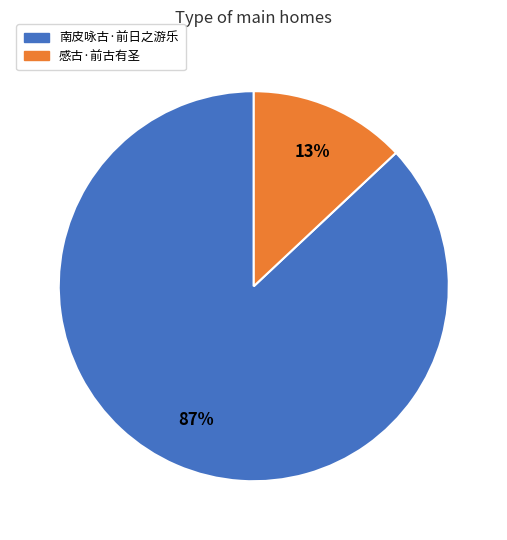

Does any single category account for the majority?

Yes